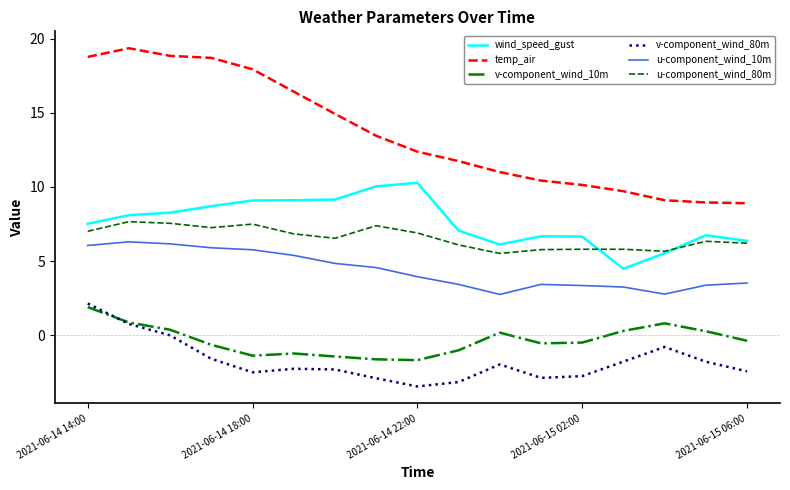

What is the smallest value displayed?

-3.5